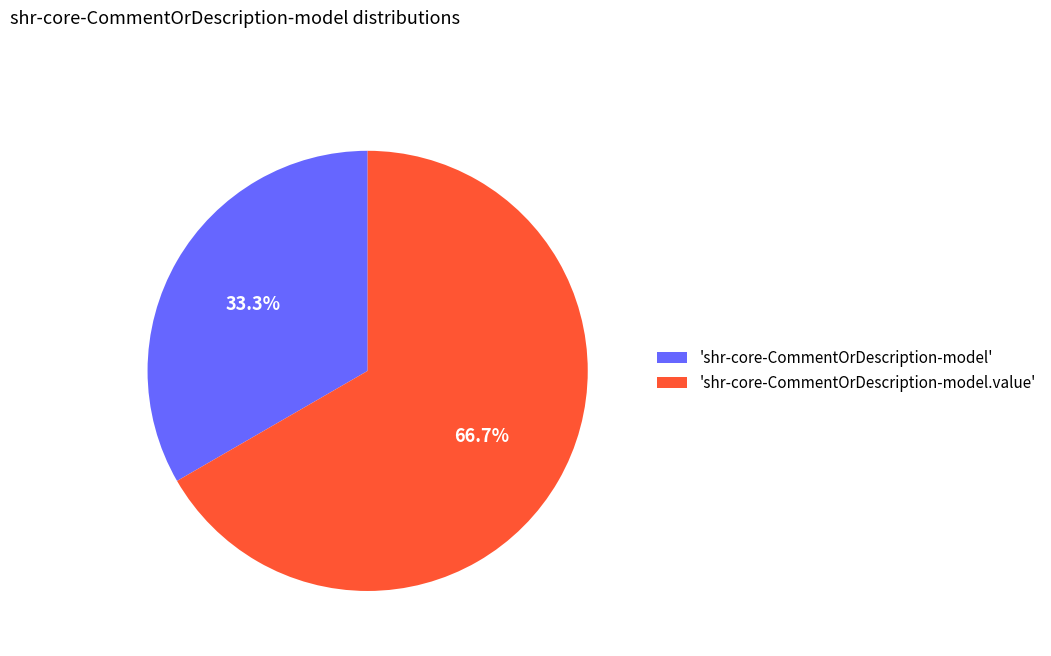

Rank the categories by value from lowest to highest.

'shr-core-CommentOrDescription-model', 'shr-core-CommentOrDescription-model.value'